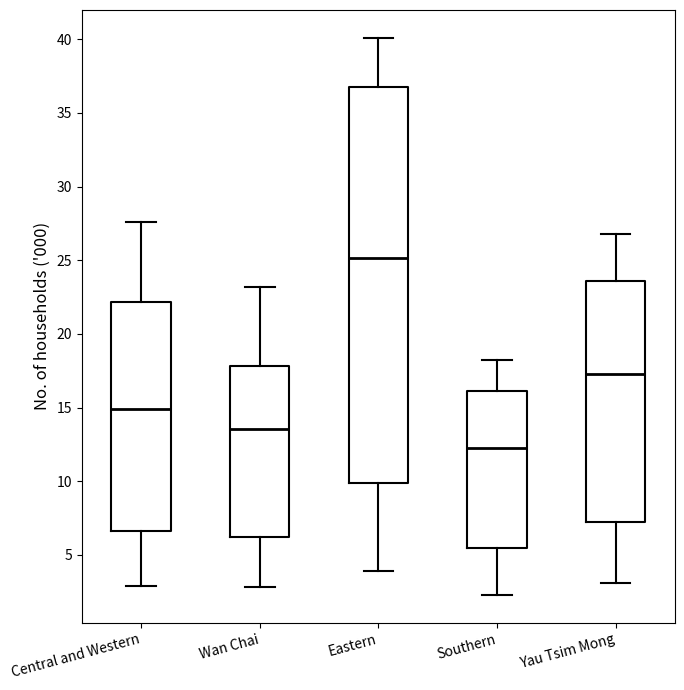

Reading left to right, read every box against the y-axis: the position of its median line, the range the box covers, and the ends of its whiskers. The values are not printed on the chart, so give them approximately, as read against the axis.

Central and Western: median 15.0, box 6.5 to 22.0, whiskers 3.0 to 27.5
Wan Chai: median 13.5, box 6.5 to 18.0, whiskers 3.0 to 23.0
Eastern: median 25.0, box 10.0 to 37.0, whiskers 4.0 to 40.0
Southern: median 12.5, box 5.5 to 16.0, whiskers 2.5 to 18.0
Yau Tsim Mong: median 17.5, box 7.5 to 23.5, whiskers 3.0 to 27.0